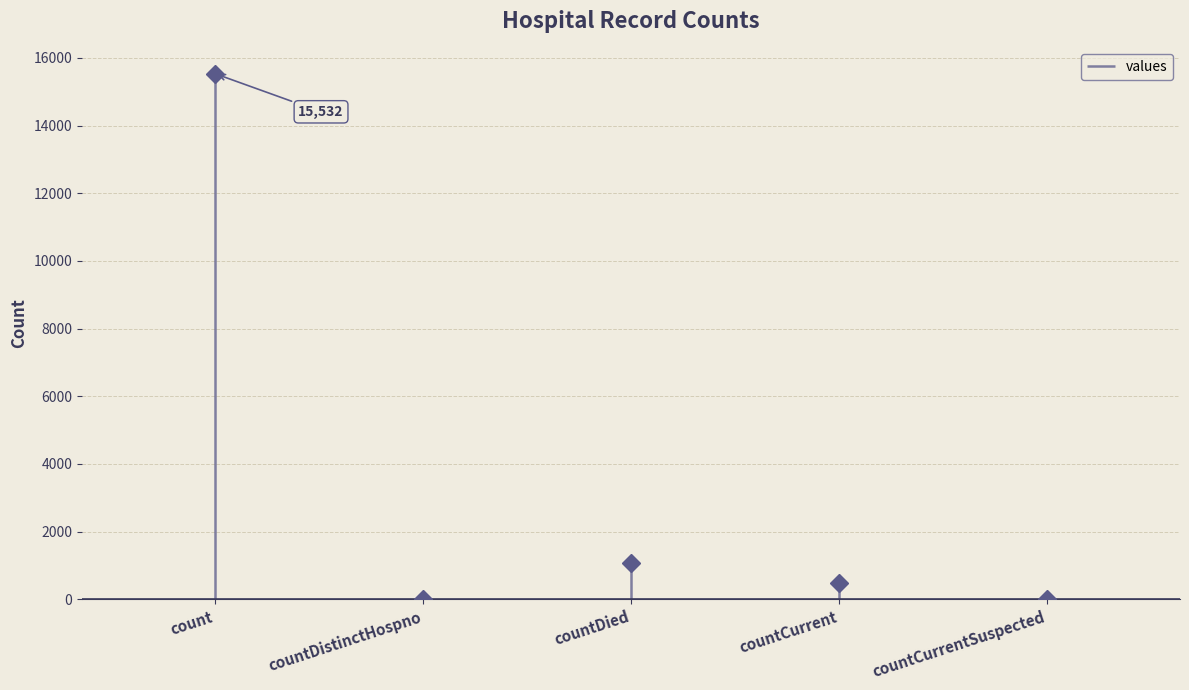

Which category has the highest value across all series?

count